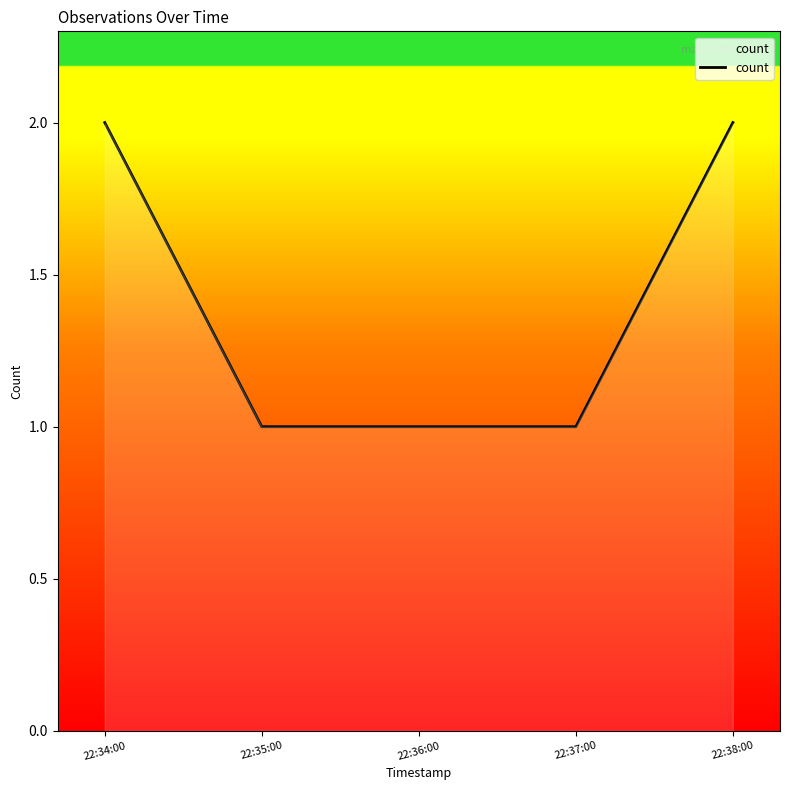

What is the ratio of the value at 22:38:00 to the value at 22:36:00?

2.0